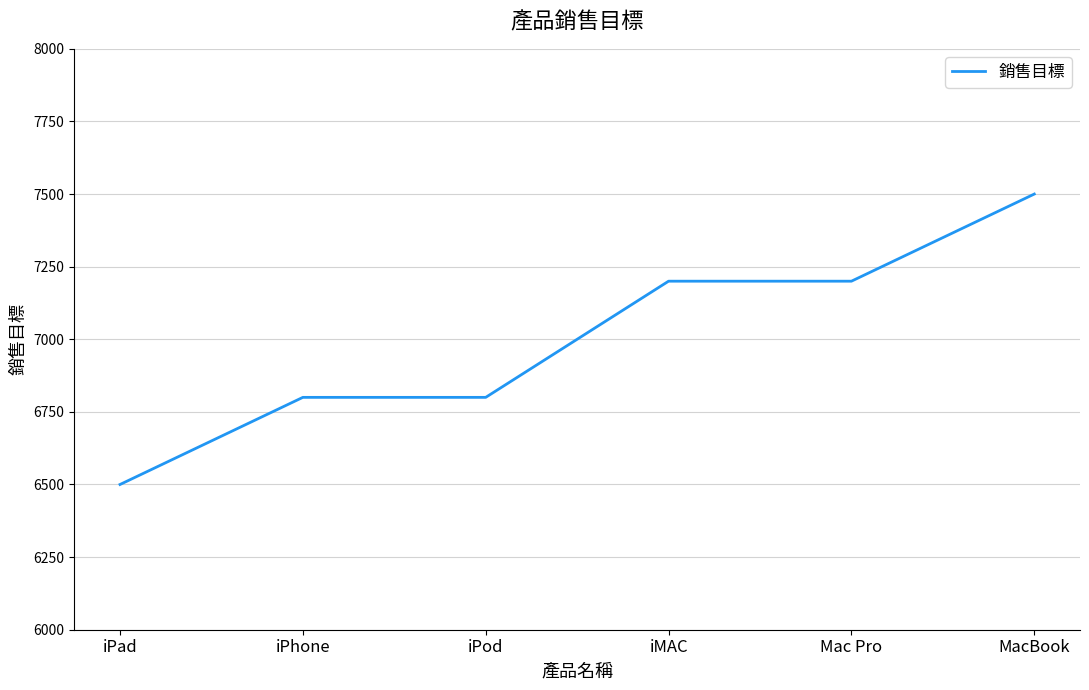

What is the greatest value displayed?

7500